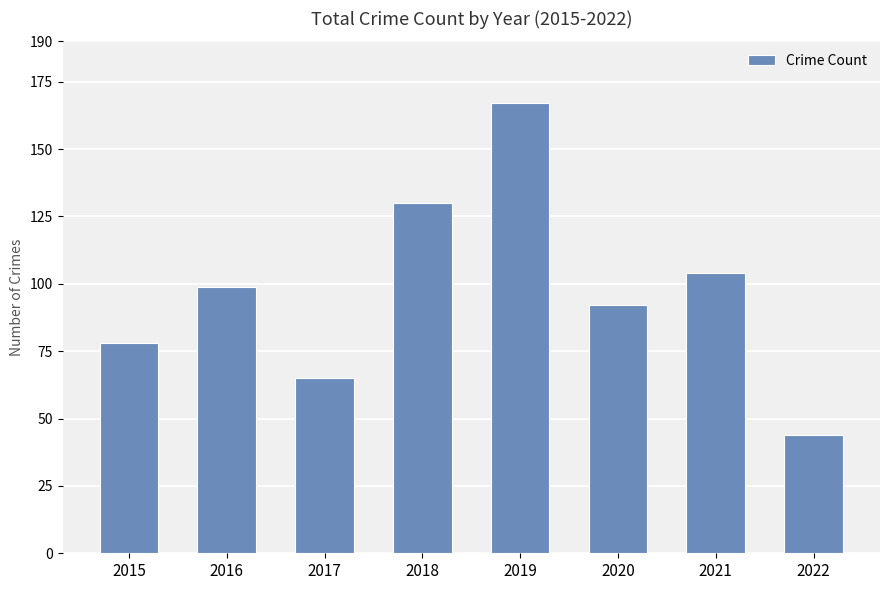

How many values are between 78 and 130?

5